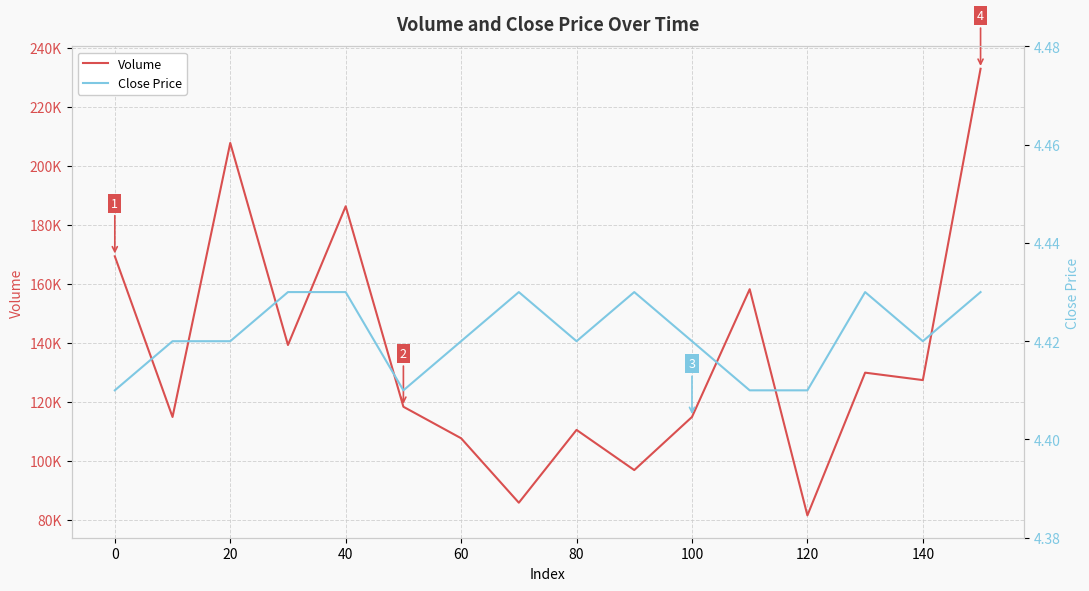

How many lines are shown in the chart?

2